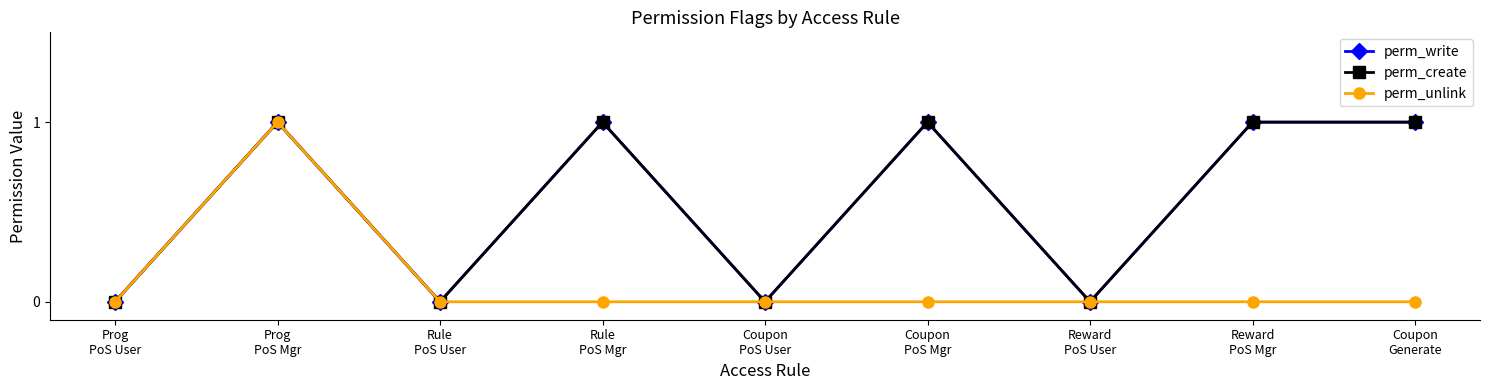

Does the chart have visible grid lines?

No